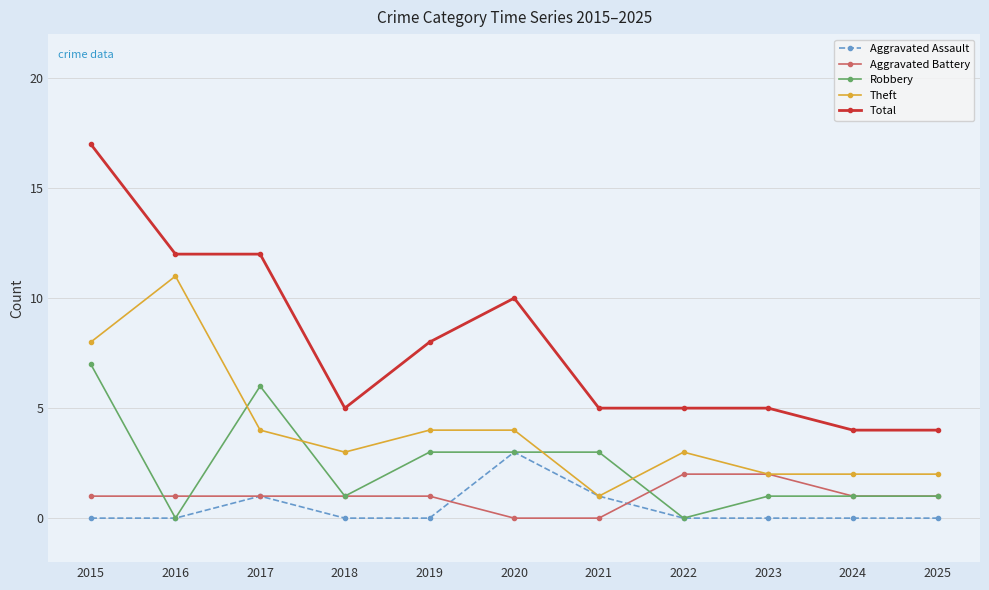

Reading right to left, what are all the values shown in this chart?

Aggravated Assault: 0	0	0	0	1	3	0	0	1	0	0
Aggravated Battery: 1	1	2	2	0	0	1	1	1	1	1
Robbery: 1	1	1	0	3	3	3	1	6	0	7
Theft: 2	2	2	3	1	4	4	3	4	11	8
Total: 4	4	5	5	5	10	8	5	12	12	17